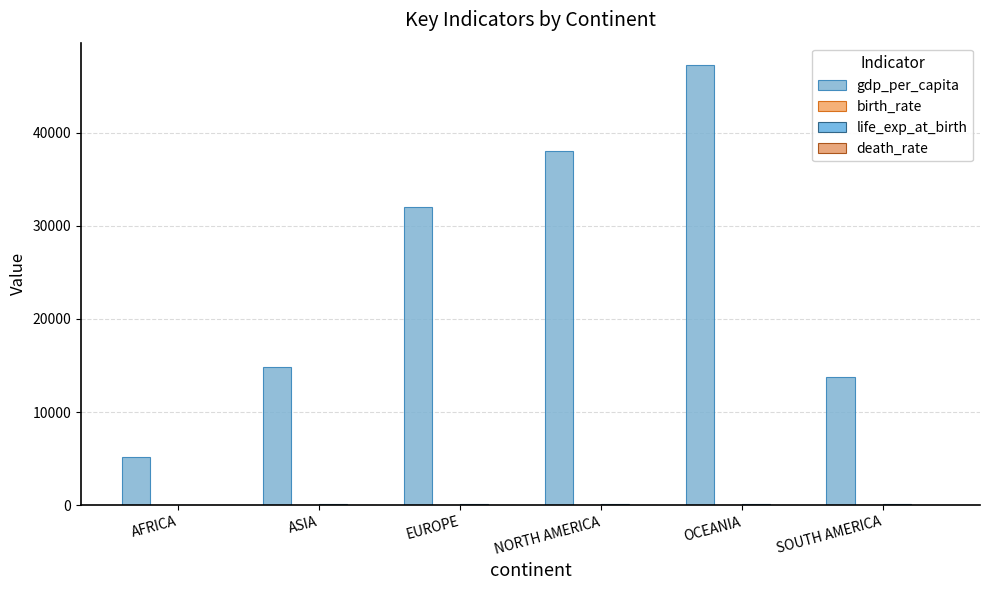

Reading left to right, what are all the values shown in this chart?

gdp_per_capita: 5200.0	14800.0	32000.0	38000.0	47290.0	13800.0
birth_rate: 32.5	18.5	12.0	14.2	12.2	18.1
life_exp_at_birth: 58.0	72.0	76.0	78.0	82.1	74.0
death_rate: 10.5	7.0	10.0	7.2	7.1	6.4